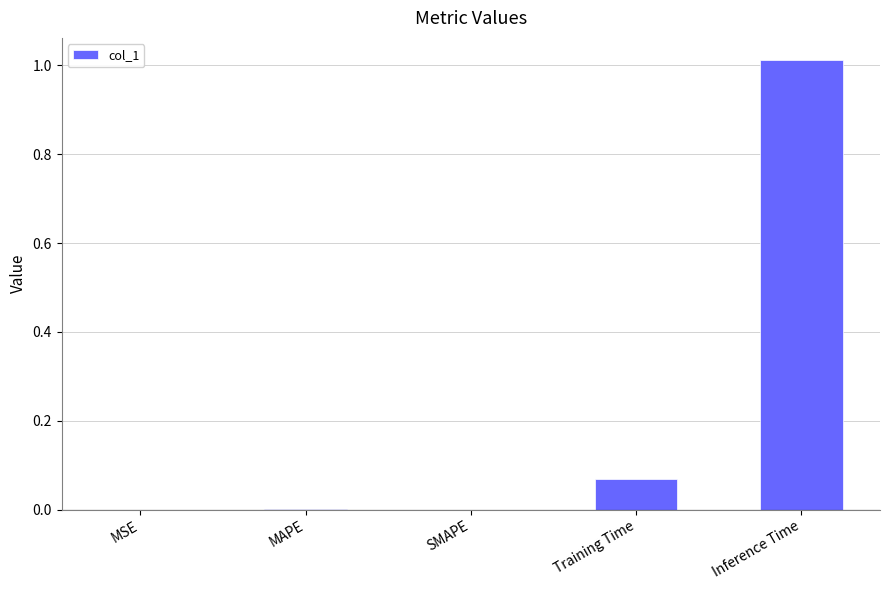

Which label corresponds to the largest value in the chart?

Inference Time